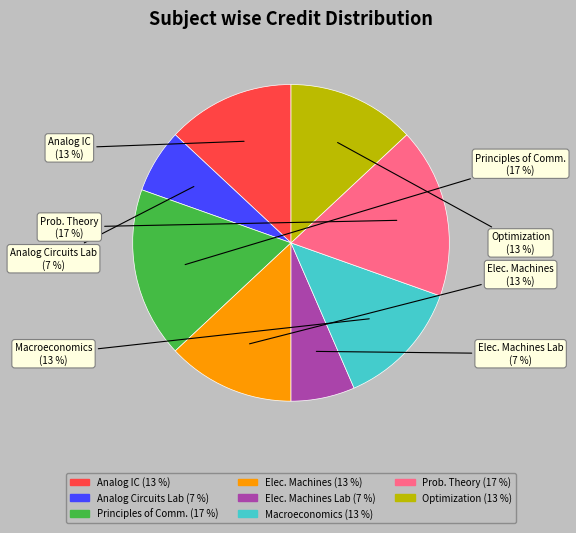

Is there a majority slice in this chart?

No